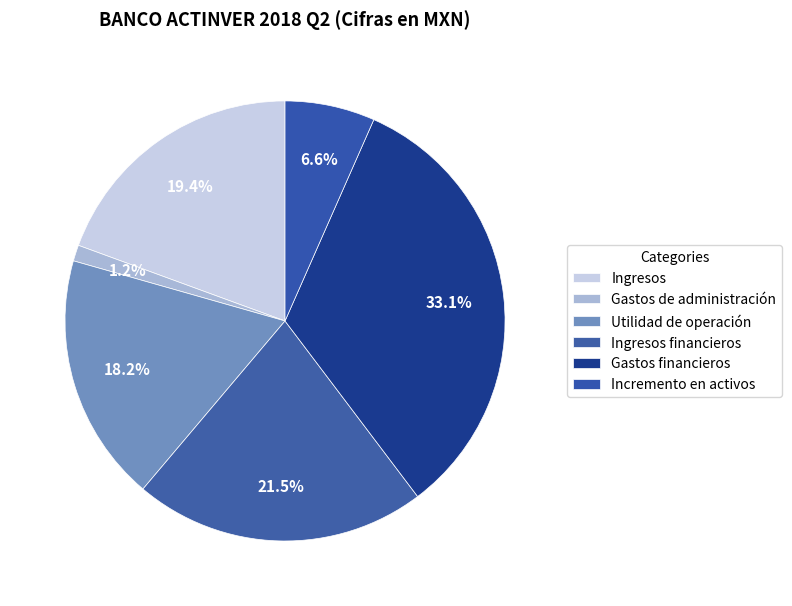

How many segments does this pie chart have?

6